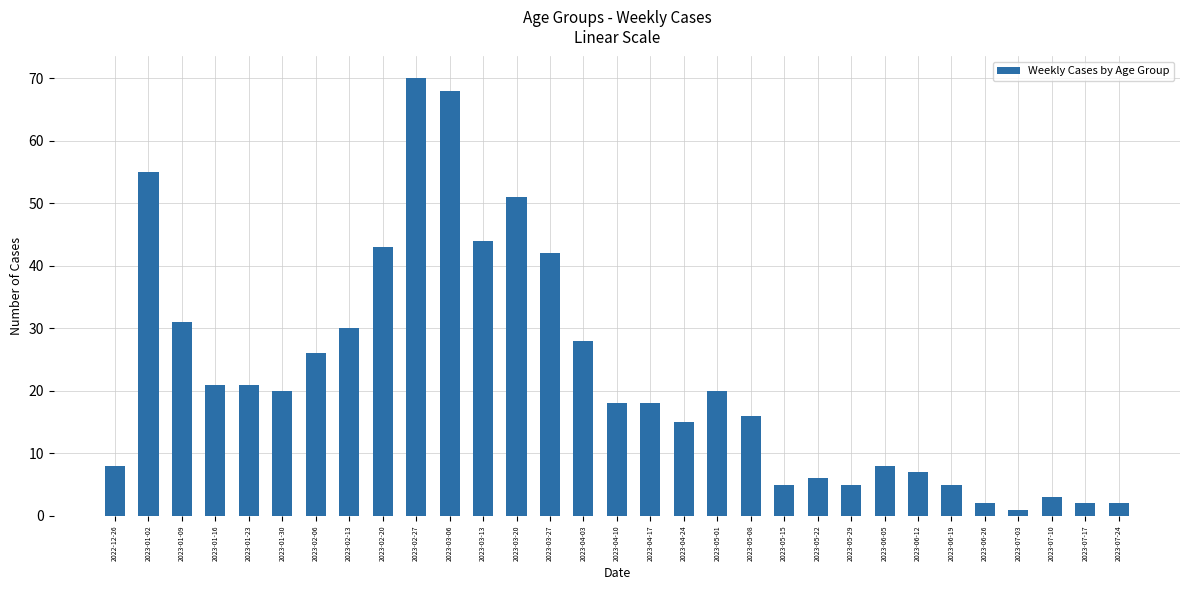

What is the sum of the values at 2023-07-24 and 2023-07-10?

5